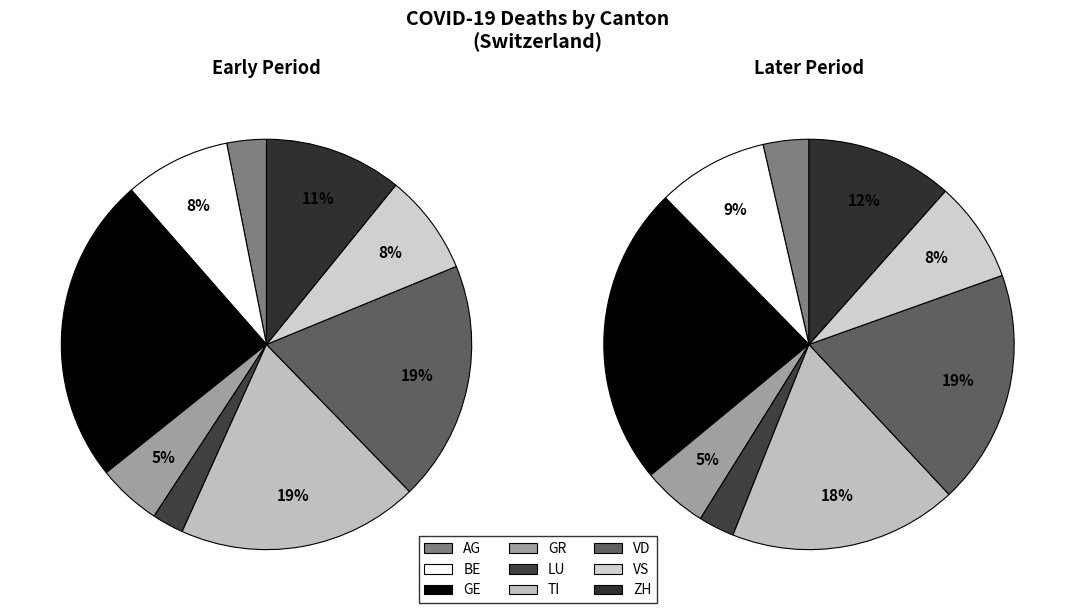

To the nearest percent, what is the difference between the ZH and AG slice percentages?

8%